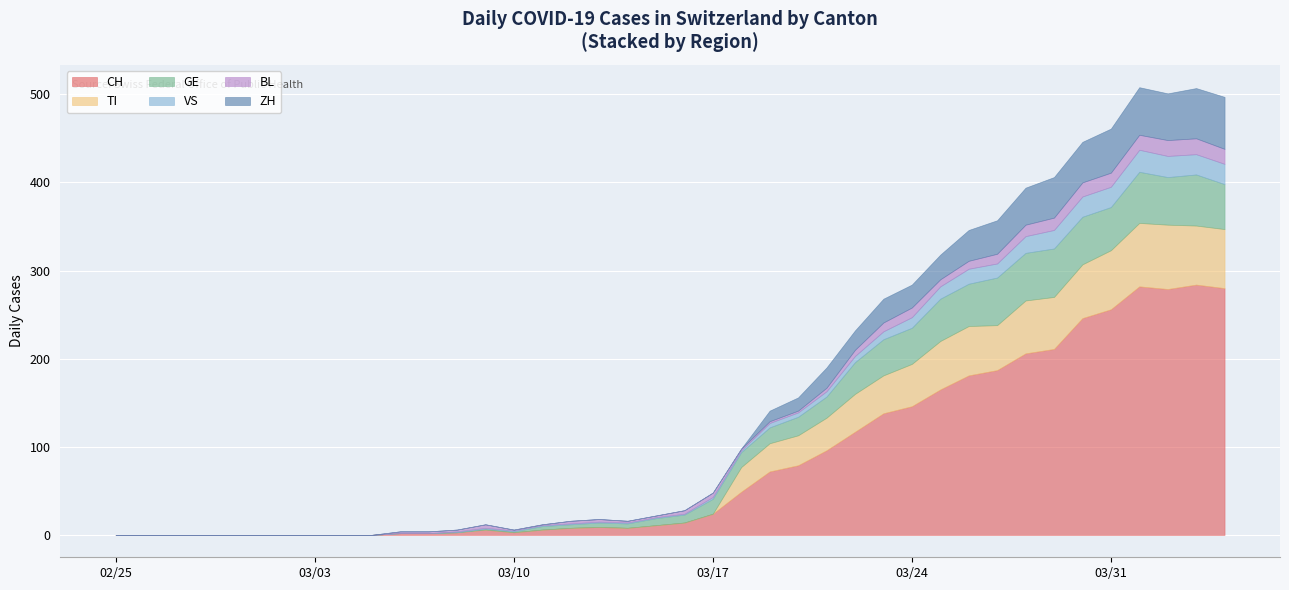

What is the difference between the second highest and minimum values in the CH series?

282